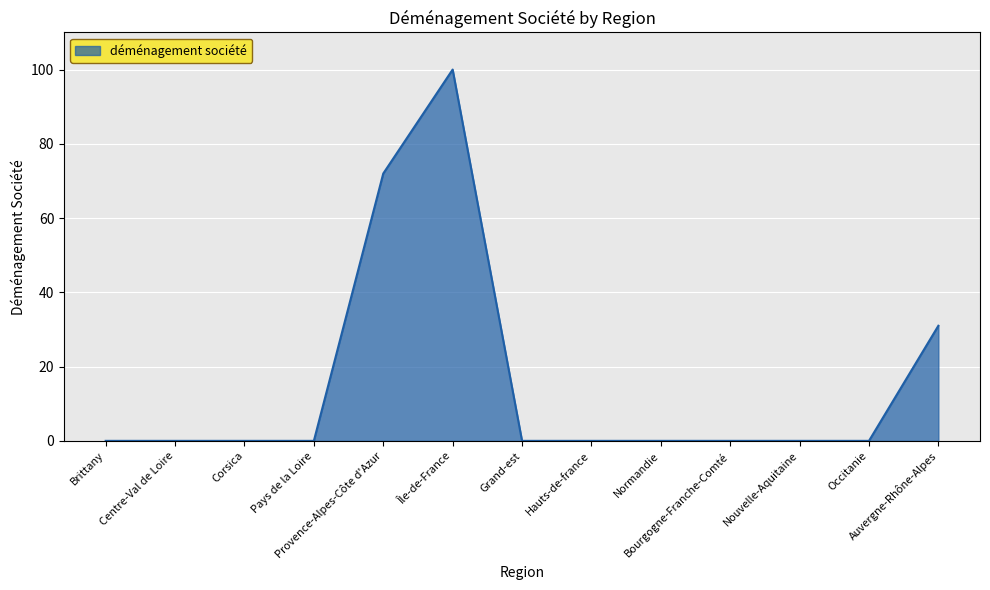

True or false: there are more than 0 points higher than both neighbors.

True